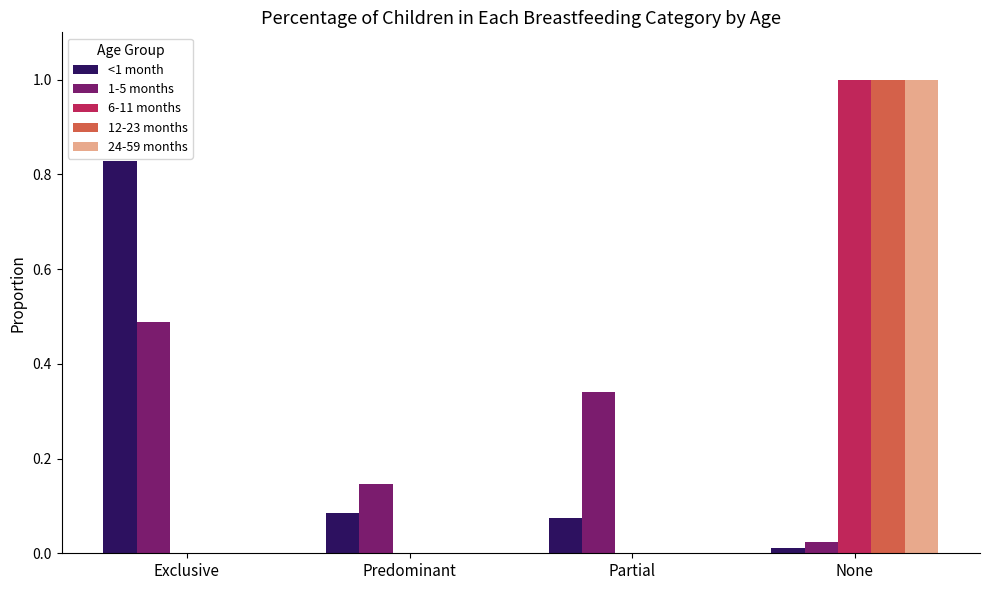

How many groups of bars are there?

4